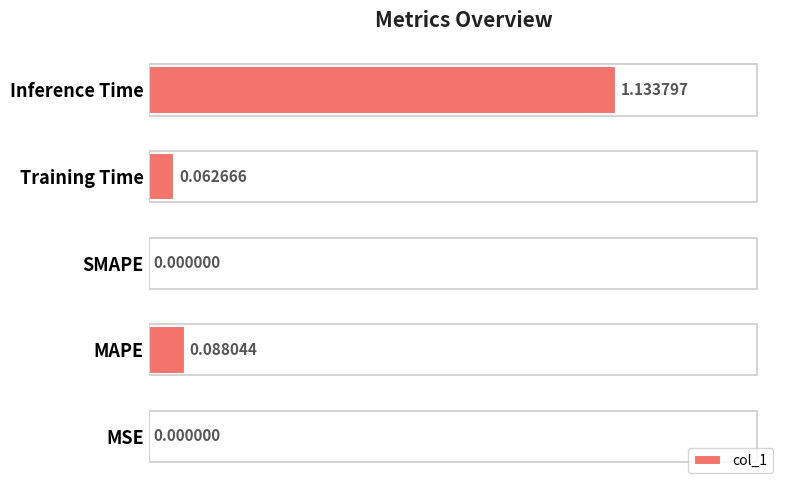

At which category does the chart reach its peak across all series?

Inference Time